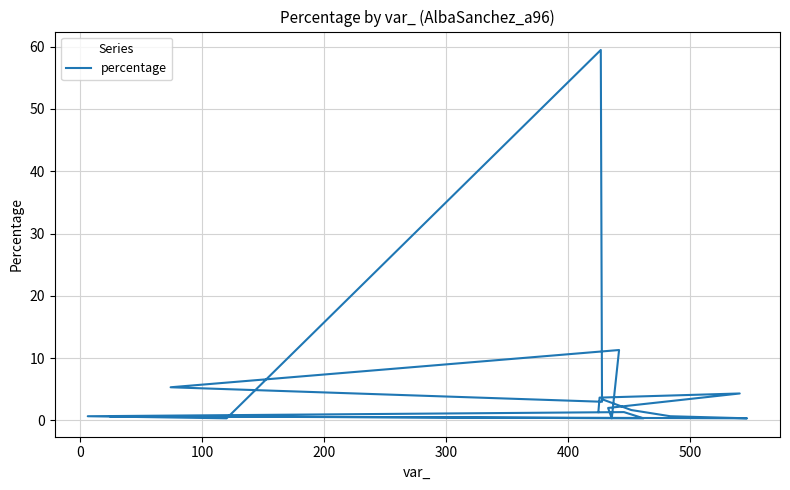

The value at −100 is 2.0. True or false?

False